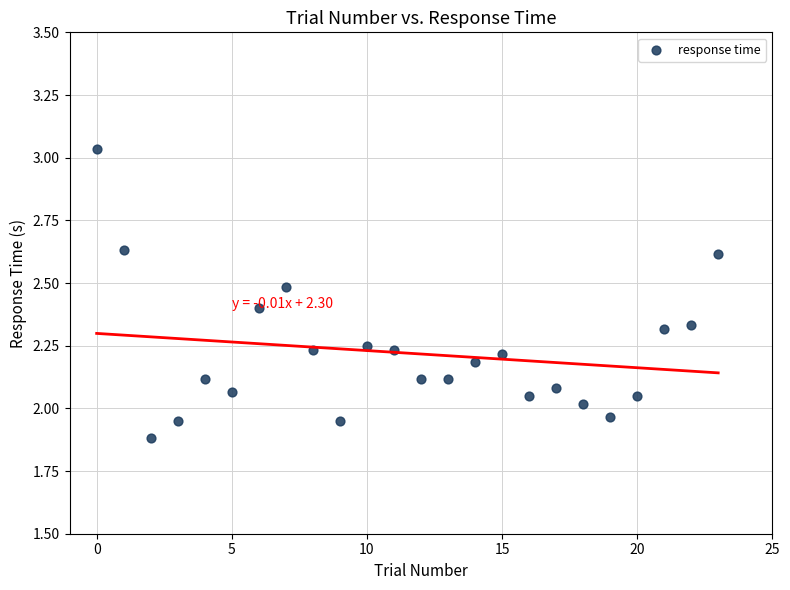

What is the range of Y values (max minus min)?

1.2